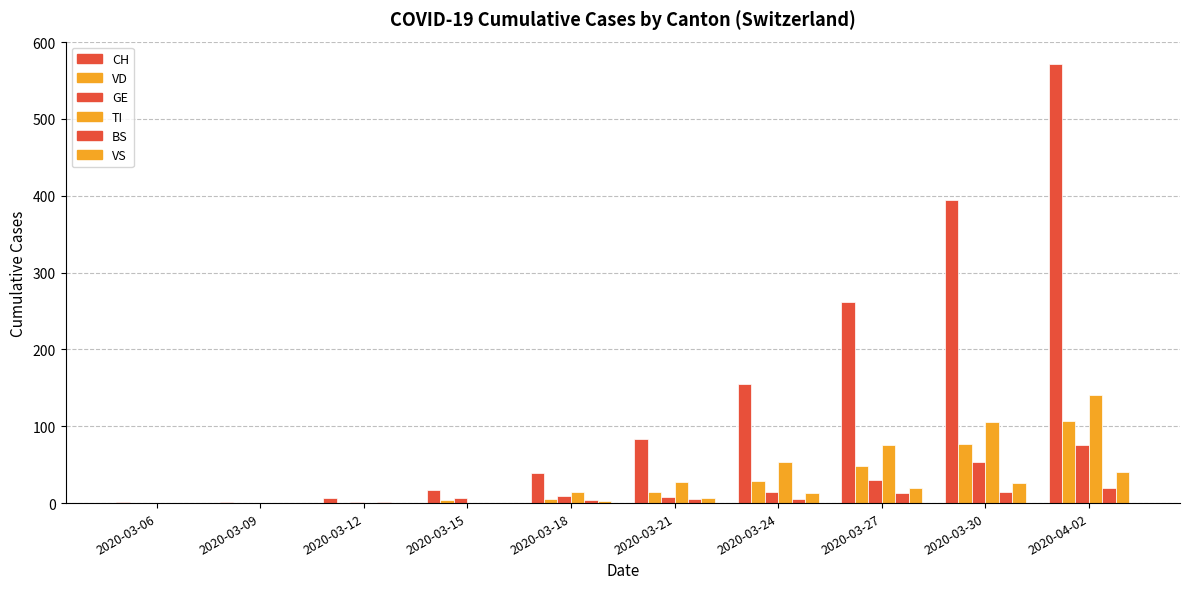

The value of VD at 2020-03-21 is 15. True or false?

True